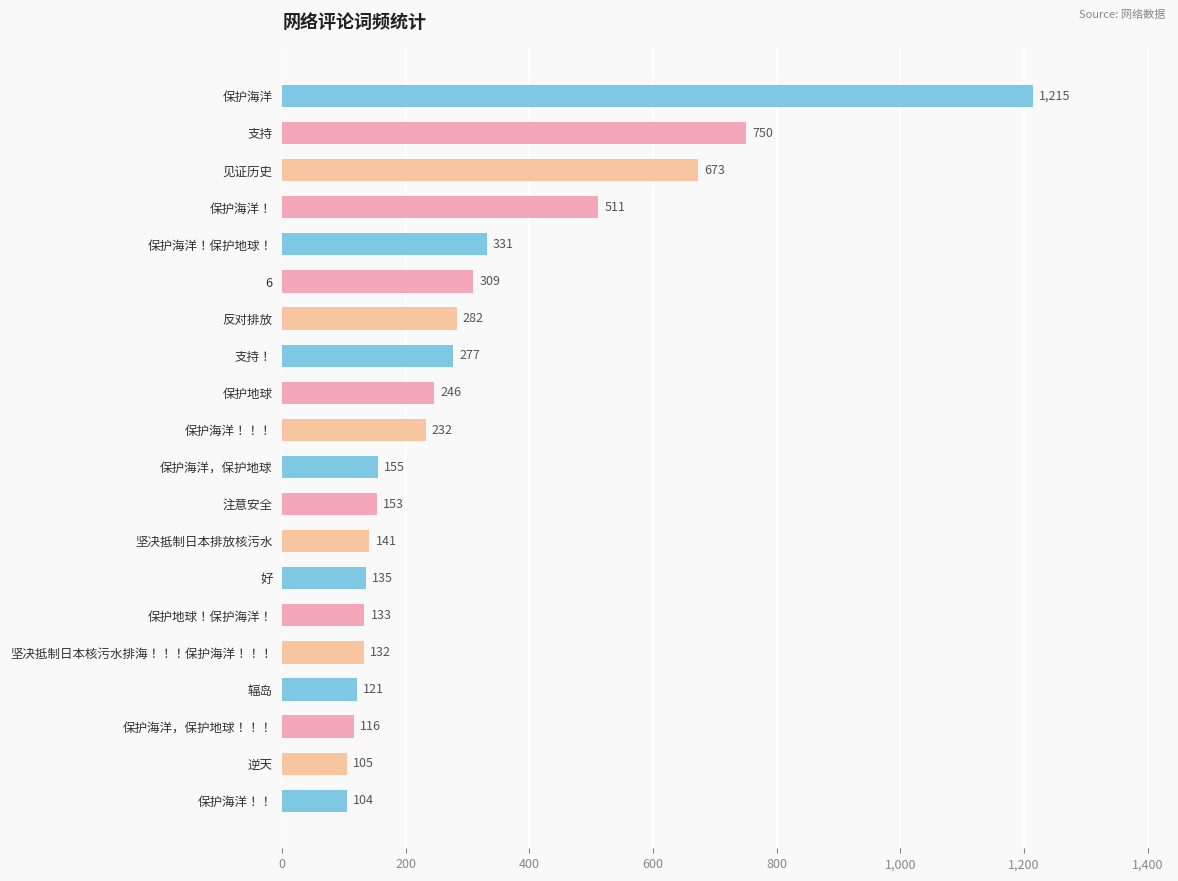

What is the difference between the second highest and minimum values?

646